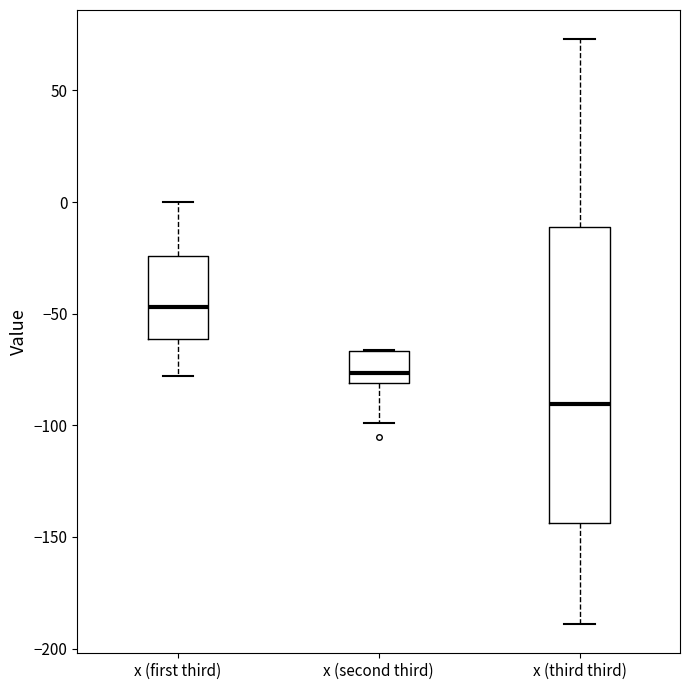

Reading left to right, transcribe this box plot: for each box, give where its median line is, the range the box spans, and where its two whiskers end, as read against the y-axis. The values are not printed on the chart, so give them approximately, as read against the axis.

x (first third): median -45, box -60 to -25, whiskers -80 to 0
x (second third): median -75, box -80 to -65, whiskers -100 to -65
x (third third): median -90, box -145 to -10, whiskers -190 to 75